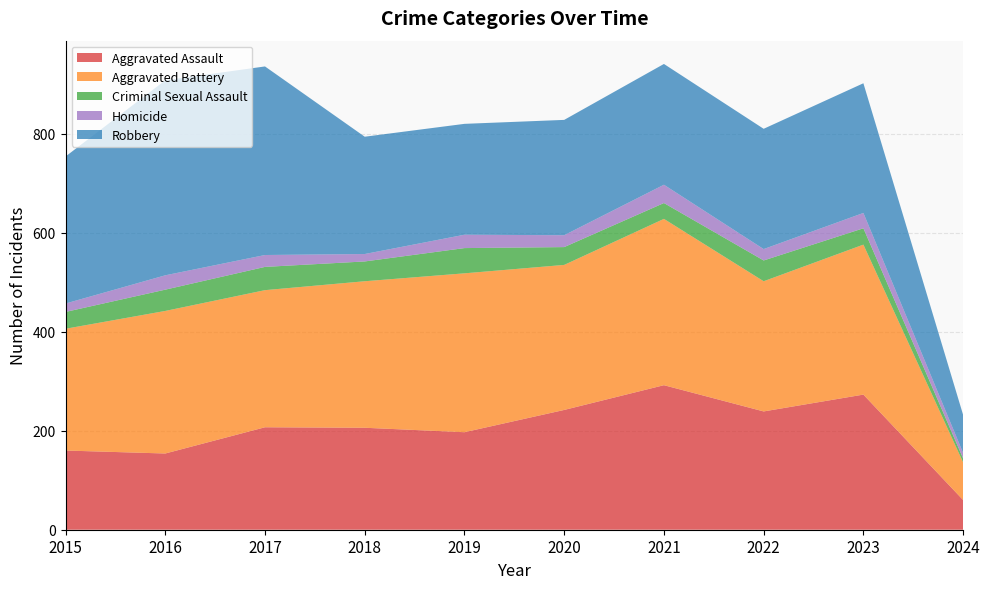

Reading left to right, extract all data points from this chart.

Aggravated Assault: 2015=160	2016=154	2017=207	2018=206	2019=197	2020=242	2021=292	2022=239	2023=273	2024=60
Aggravated Battery: 2015=246	2016=288	2017=277	2018=296	2019=321	2020=293	2021=336	2022=263	2023=303	2024=76
Criminal Sexual Assault: 2015=34	2016=43	2017=47	2018=40	2019=51	2020=36	2021=32	2022=42	2023=33	2024=8
Homicide: 2015=17	2016=29	2017=24	2018=15	2019=27	2020=24	2021=37	2022=23	2023=31	2024=11
Robbery: 2015=297	2016=394	2017=381	2018=237	2019=224	2020=233	2021=244	2022=243	2023=262	2024=77